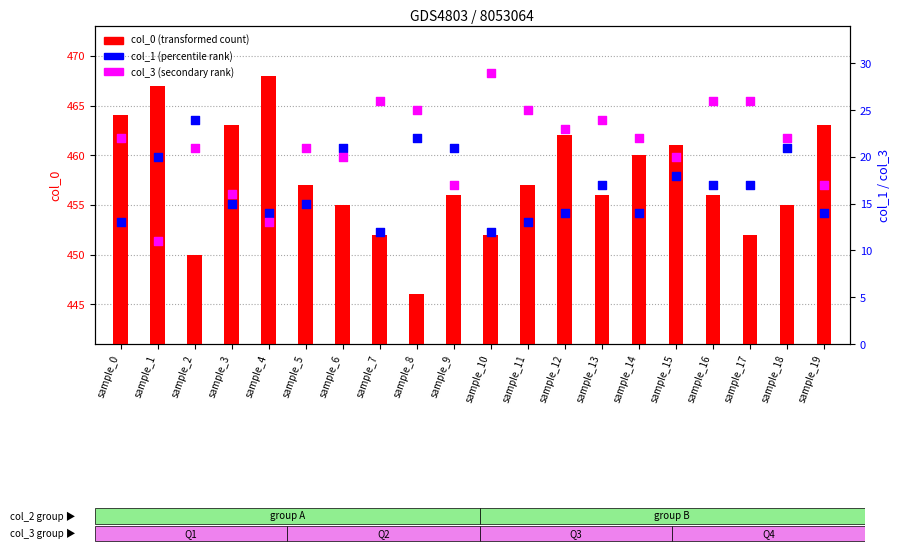

Which series reaches the minimum Y coordinate?

col_3 (secondary)